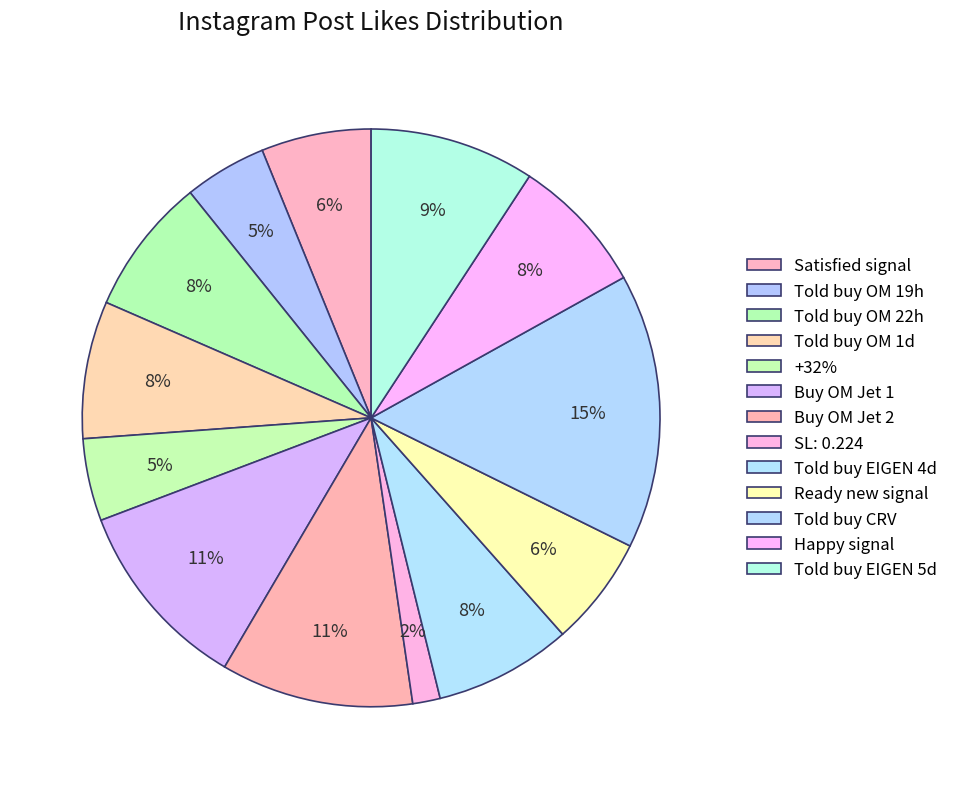

To the nearest percent, what is the difference between the largest and smallest slice percentages?

14%